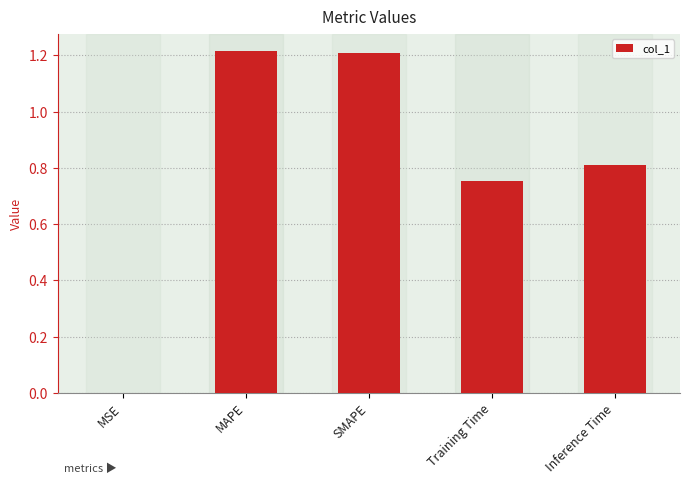

Are the bars horizontal?

No